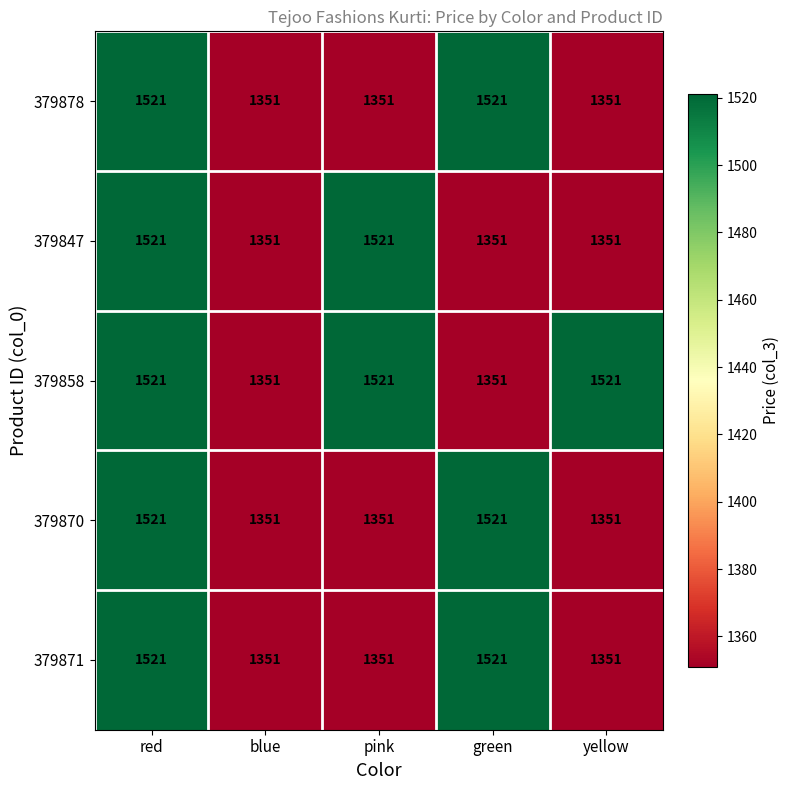

True or false: 379847 has a value of 902 at yellow.

False